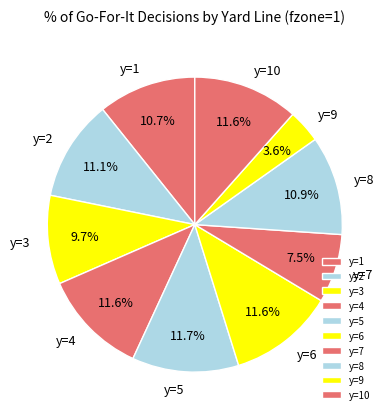

How many segments does this pie chart have?

10